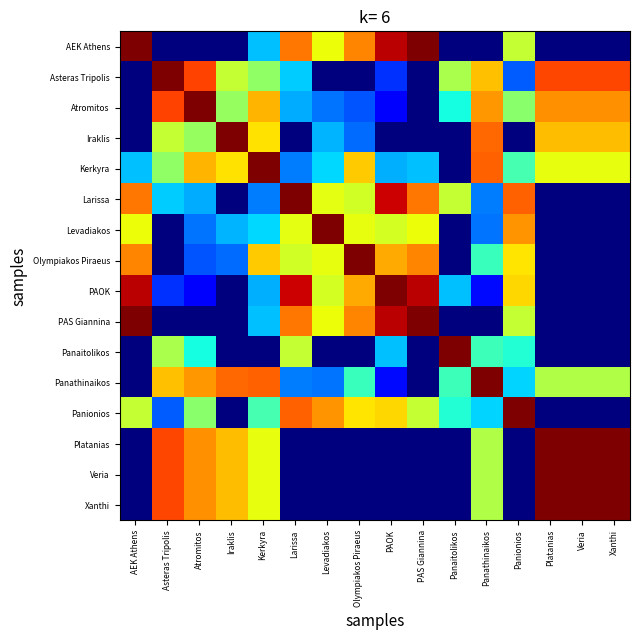

Reading left to right, list all the values displayed in this chart.

AEK Athens: AEK Athens=1.0	Asteras Tripolis=0.0	Atromitos=0.0	Iraklis=0.0	Kerkyra=0.3	Larissa=0.8	Levadiakos=0.6	Olympiakos Piraeus=0.8	PAOK=0.9	PAS Giannina=1.0	Panaitolikos=0.0	Panathinaikos=0.0	Panionios=0.6	Platanias=0.0	Veria=0.0	Xanthi=0.0
Asteras Tripolis: AEK Athens=0.0	Asteras Tripolis=1.0	Atromitos=0.8	Iraklis=0.6	Kerkyra=0.5	Larissa=0.3	Levadiakos=0.0	Olympiakos Piraeus=0.0	PAOK=0.2	PAS Giannina=0.0	Panaitolikos=0.6	Panathinaikos=0.7	Panionios=0.2	Platanias=0.8	Veria=0.8	Xanthi=0.8
Atromitos: AEK Athens=0.0	Asteras Tripolis=0.8	Atromitos=1.0	Iraklis=0.5	Kerkyra=0.7	Larissa=0.3	Levadiakos=0.2	Olympiakos Piraeus=0.2	PAOK=0.1	PAS Giannina=0.0	Panaitolikos=0.4	Panathinaikos=0.7	Panionios=0.5	Platanias=0.8	Veria=0.8	Xanthi=0.8
Iraklis: AEK Athens=0.0	Asteras Tripolis=0.6	Atromitos=0.5	Iraklis=1.0	Kerkyra=0.7	Larissa=0.0	Levadiakos=0.3	Olympiakos Piraeus=0.2	PAOK=0.0	PAS Giannina=0.0	Panaitolikos=0.0	Panathinaikos=0.8	Panionios=0.0	Platanias=0.7	Veria=0.7	Xanthi=0.7
Kerkyra: AEK Athens=0.3	Asteras Tripolis=0.5	Atromitos=0.7	Iraklis=0.7	Kerkyra=1.0	Larissa=0.2	Levadiakos=0.3	Olympiakos Piraeus=0.7	PAOK=0.3	PAS Giannina=0.3	Panaitolikos=0.0	Panathinaikos=0.8	Panionios=0.4	Platanias=0.6	Veria=0.6	Xanthi=0.6
Larissa: AEK Athens=0.8	Asteras Tripolis=0.3	Atromitos=0.3	Iraklis=0.0	Kerkyra=0.2	Larissa=1.0	Levadiakos=0.6	Olympiakos Piraeus=0.6	PAOK=0.9	PAS Giannina=0.8	Panaitolikos=0.6	Panathinaikos=0.2	Panionios=0.8	Platanias=0.0	Veria=0.0	Xanthi=0.0
Levadiakos: AEK Athens=0.6	Asteras Tripolis=0.0	Atromitos=0.2	Iraklis=0.3	Kerkyra=0.3	Larissa=0.6	Levadiakos=1.0	Olympiakos Piraeus=0.6	PAOK=0.6	PAS Giannina=0.6	Panaitolikos=0.0	Panathinaikos=0.2	Panionios=0.8	Platanias=0.0	Veria=0.0	Xanthi=0.0
Olympiakos Piraeus: AEK Athens=0.8	Asteras Tripolis=0.0	Atromitos=0.2	Iraklis=0.2	Kerkyra=0.7	Larissa=0.6	Levadiakos=0.6	Olympiakos Piraeus=1.0	PAOK=0.7	PAS Giannina=0.8	Panaitolikos=0.0	Panathinaikos=0.4	Panionios=0.7	Platanias=0.0	Veria=0.0	Xanthi=0.0
PAOK: AEK Athens=0.9	Asteras Tripolis=0.2	Atromitos=0.1	Iraklis=0.0	Kerkyra=0.3	Larissa=0.9	Levadiakos=0.6	Olympiakos Piraeus=0.7	PAOK=1.0	PAS Giannina=0.9	Panaitolikos=0.3	Panathinaikos=0.1	Panionios=0.7	Platanias=0.0	Veria=0.0	Xanthi=0.0
PAS Giannina: AEK Athens=1.0	Asteras Tripolis=0.0	Atromitos=0.0	Iraklis=0.0	Kerkyra=0.3	Larissa=0.8	Levadiakos=0.6	Olympiakos Piraeus=0.8	PAOK=0.9	PAS Giannina=1.0	Panaitolikos=0.0	Panathinaikos=0.0	Panionios=0.6	Platanias=0.0	Veria=0.0	Xanthi=0.0
Panaitolikos: AEK Athens=0.0	Asteras Tripolis=0.6	Atromitos=0.4	Iraklis=0.0	Kerkyra=0.0	Larissa=0.6	Levadiakos=0.0	Olympiakos Piraeus=0.0	PAOK=0.3	PAS Giannina=0.0	Panaitolikos=1.0	Panathinaikos=0.4	Panionios=0.4	Platanias=0.0	Veria=0.0	Xanthi=0.0
Panathinaikos: AEK Athens=0.0	Asteras Tripolis=0.7	Atromitos=0.7	Iraklis=0.8	Kerkyra=0.8	Larissa=0.2	Levadiakos=0.2	Olympiakos Piraeus=0.4	PAOK=0.1	PAS Giannina=0.0	Panaitolikos=0.4	Panathinaikos=1.0	Panionios=0.3	Platanias=0.6	Veria=0.6	Xanthi=0.6
Panionios: AEK Athens=0.6	Asteras Tripolis=0.2	Atromitos=0.5	Iraklis=0.0	Kerkyra=0.4	Larissa=0.8	Levadiakos=0.8	Olympiakos Piraeus=0.7	PAOK=0.7	PAS Giannina=0.6	Panaitolikos=0.4	Panathinaikos=0.3	Panionios=1.0	Platanias=0.0	Veria=0.0	Xanthi=0.0
Platanias: AEK Athens=0.0	Asteras Tripolis=0.8	Atromitos=0.8	Iraklis=0.7	Kerkyra=0.6	Larissa=0.0	Levadiakos=0.0	Olympiakos Piraeus=0.0	PAOK=0.0	PAS Giannina=0.0	Panaitolikos=0.0	Panathinaikos=0.6	Panionios=0.0	Platanias=1.0	Veria=1.0	Xanthi=1.0
Veria: AEK Athens=0.0	Asteras Tripolis=0.8	Atromitos=0.8	Iraklis=0.7	Kerkyra=0.6	Larissa=0.0	Levadiakos=0.0	Olympiakos Piraeus=0.0	PAOK=0.0	PAS Giannina=0.0	Panaitolikos=0.0	Panathinaikos=0.6	Panionios=0.0	Platanias=1.0	Veria=1.0	Xanthi=1.0
Xanthi: AEK Athens=0.0	Asteras Tripolis=0.8	Atromitos=0.8	Iraklis=0.7	Kerkyra=0.6	Larissa=0.0	Levadiakos=0.0	Olympiakos Piraeus=0.0	PAOK=0.0	PAS Giannina=0.0	Panaitolikos=0.0	Panathinaikos=0.6	Panionios=0.0	Platanias=1.0	Veria=1.0	Xanthi=1.0